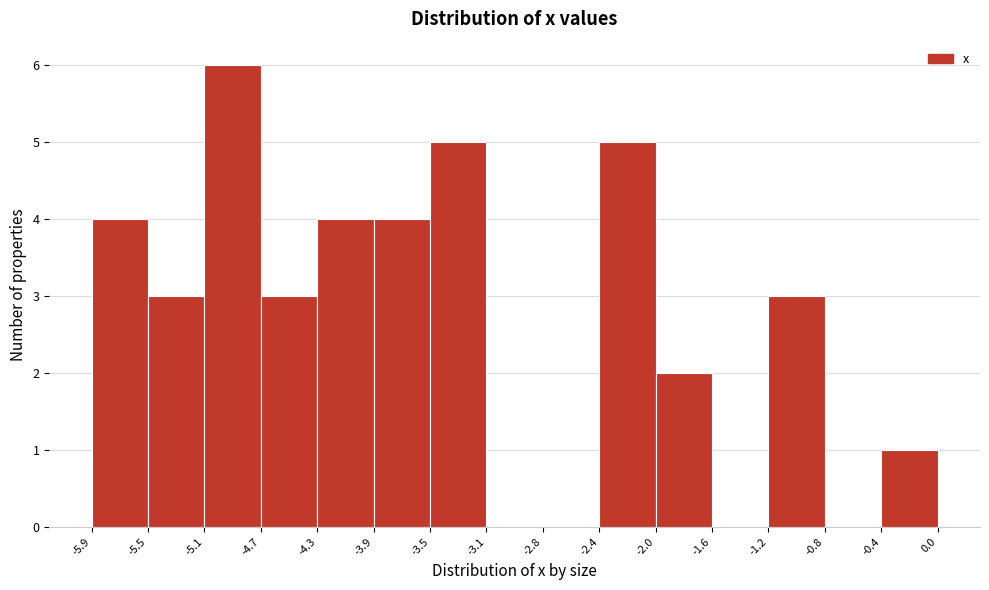

Reading left to right, list every bar in this chart as the range it spans on the x-axis followed by its height. The values are not printed on the chart, so give them approximately, as read against the axis.

-5.9 to -5.5: 4
-5.5 to -5.1: 3
-5.1 to -4.7: 6
-4.7 to -4.3: 3
-4.3 to -3.9: 4
-3.9 to -3.5: 4
-3.5 to -3.1: 5
-3.1 to -2.8: 0
-2.8 to -2.4: 0
-2.4 to -2.0: 5
-2.0 to -1.6: 2
-1.6 to -1.2: 0
-1.2 to -0.8: 3
-0.8 to -0.4: 0
-0.4 to 0.0: 1